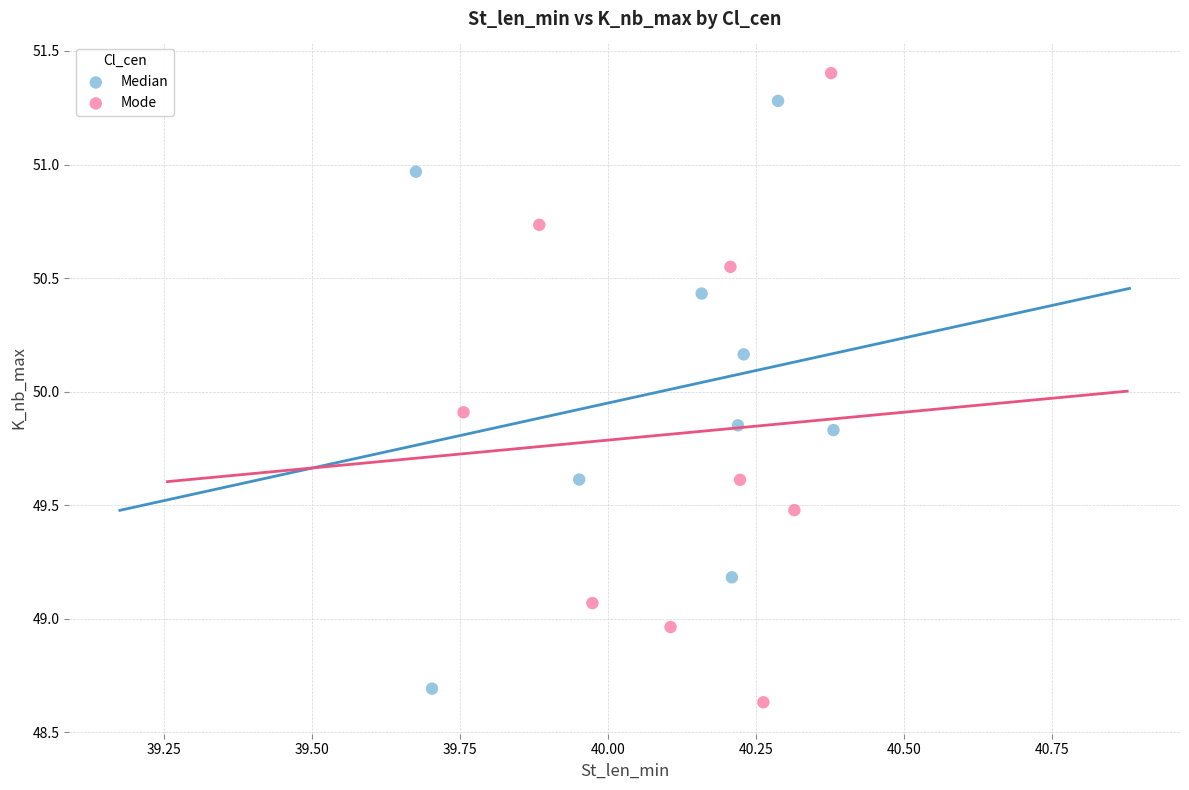

Which series contains the highest Y value?

Mode